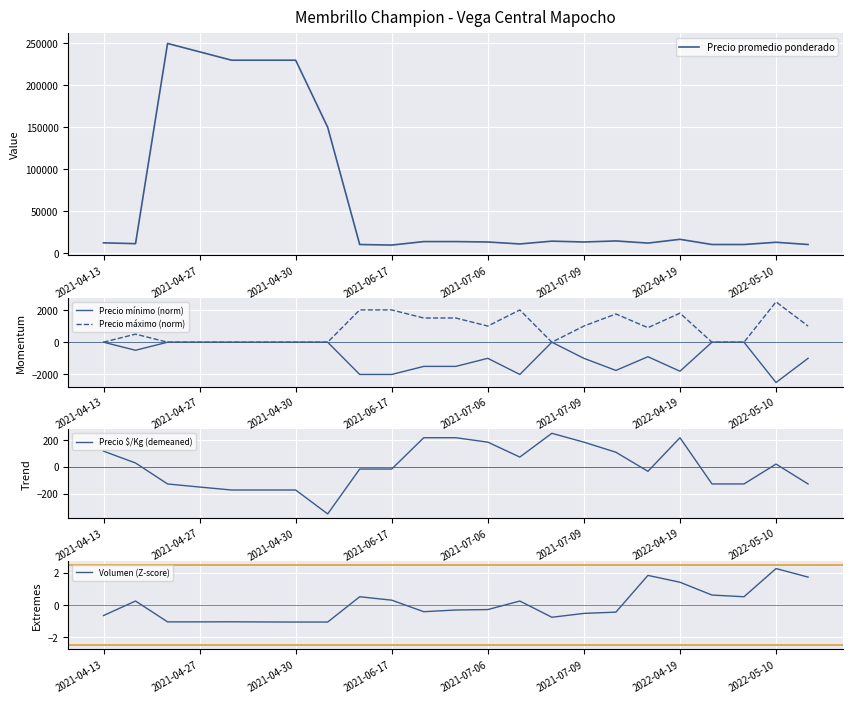

How many interior local valleys does the Precio máximo (norm) series have?

3